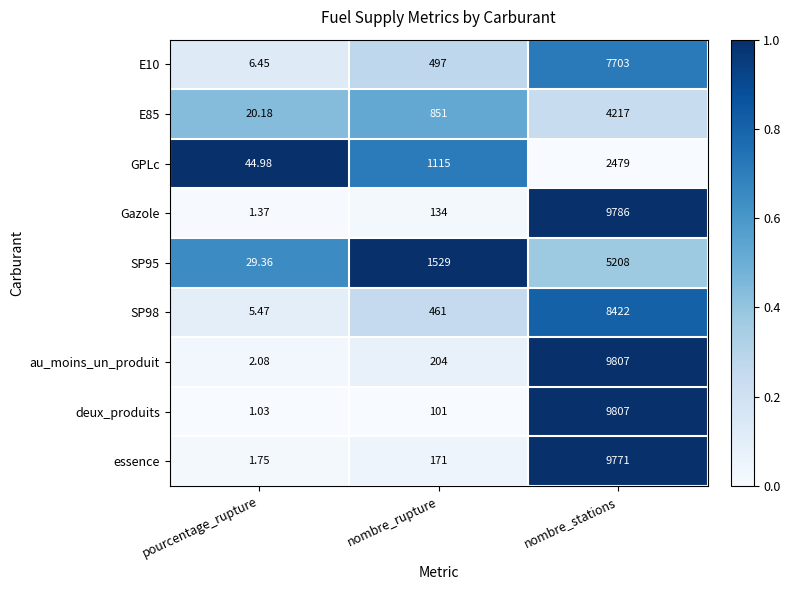

Rank the categories by essence value from highest to lowest.

nombre_stations, nombre_rupture, pourcentage_rupture